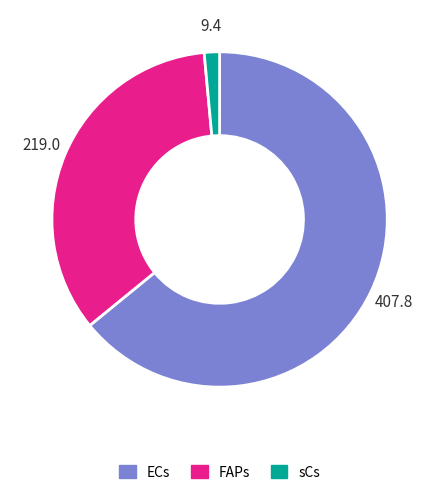

Rank the categories by value from highest to lowest.

ECs, FAPs, sCs